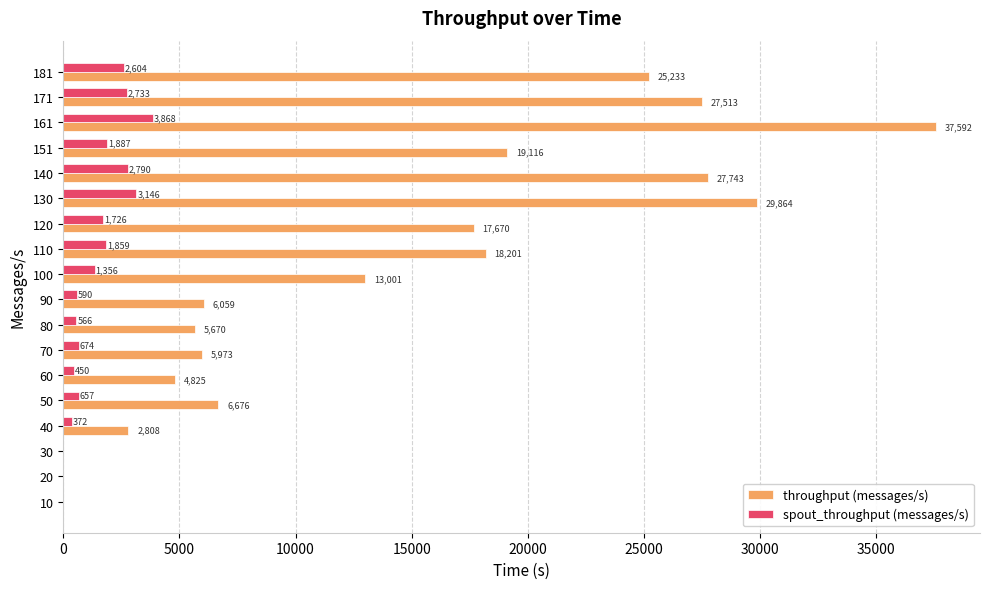

Which series changed the most between 60 and 140?

throughput (messages/s)